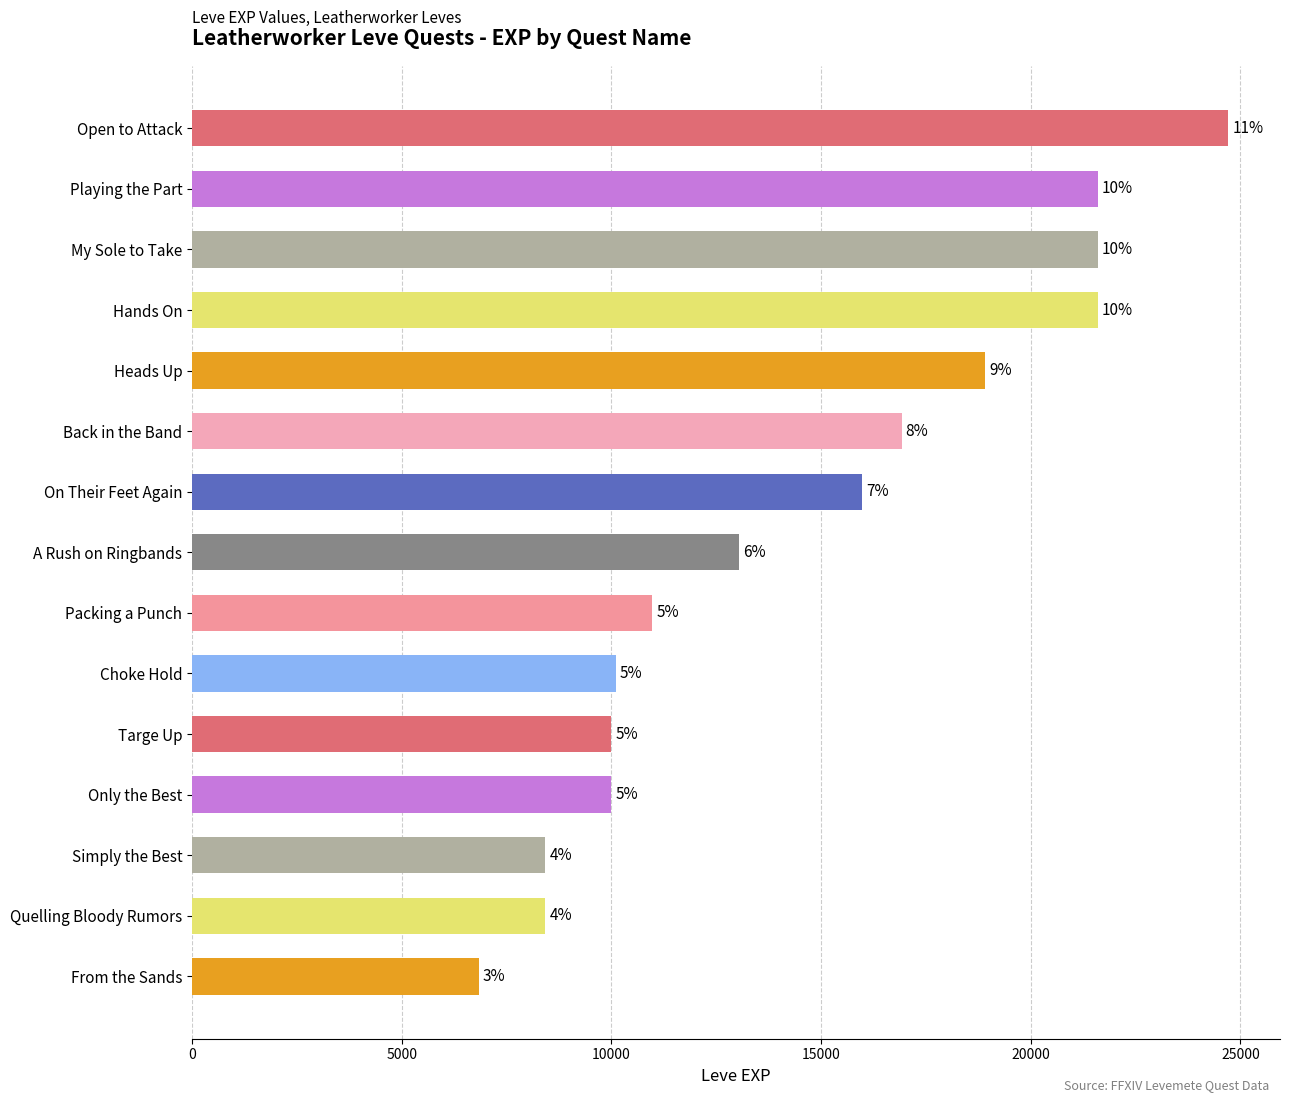

Are the bars horizontal?

Yes